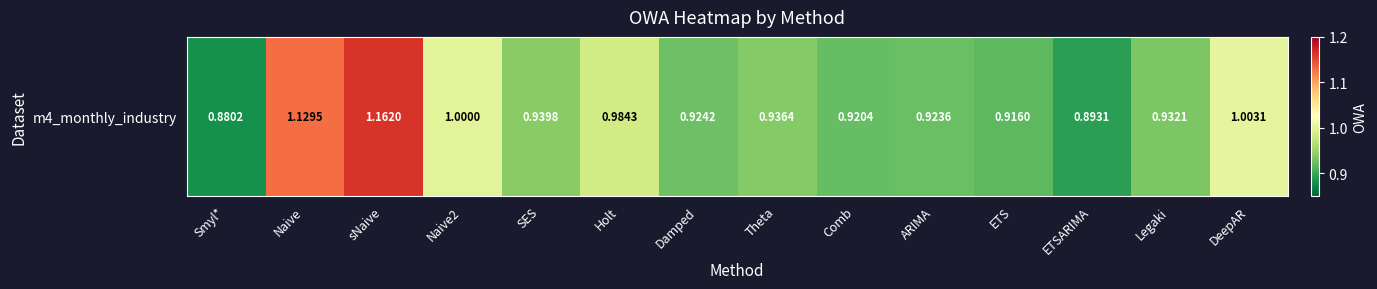

Reading left to right, transcribe all the data shown in this chart.

Smyl*=0.9	Naive=1.1	sNaive=1.2	Naive2=1.0	SES=0.9	Holt=1.0	Damped=0.9	Theta=0.9	Comb=0.9	ARIMA=0.9	ETS=0.9	ETSARIMA=0.9	Legaki=0.9	DeepAR=1.0